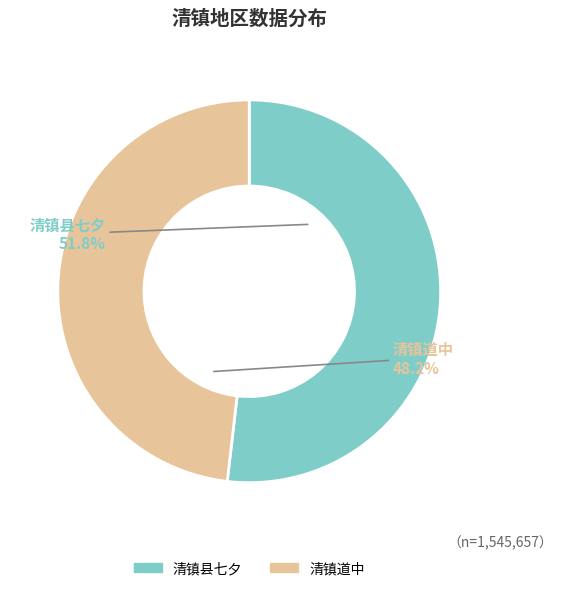

Approximately how many times larger is the value at 清镇县七夕 compared to 清镇道中?

1.1